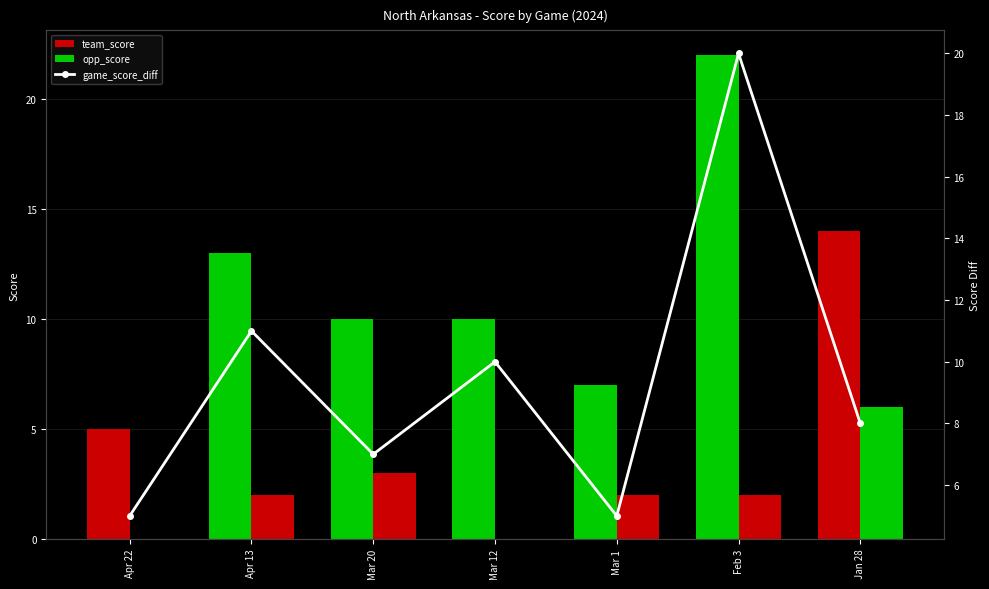

Between Mar 1 and Jan 28, which series saw the biggest shift?

team_score